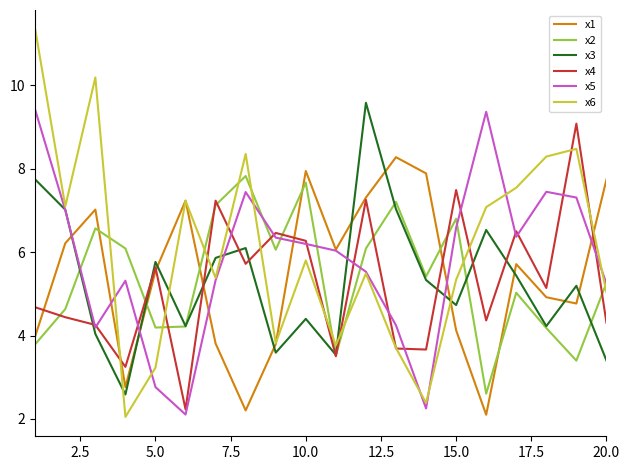

What is the greatest value displayed?

11.3